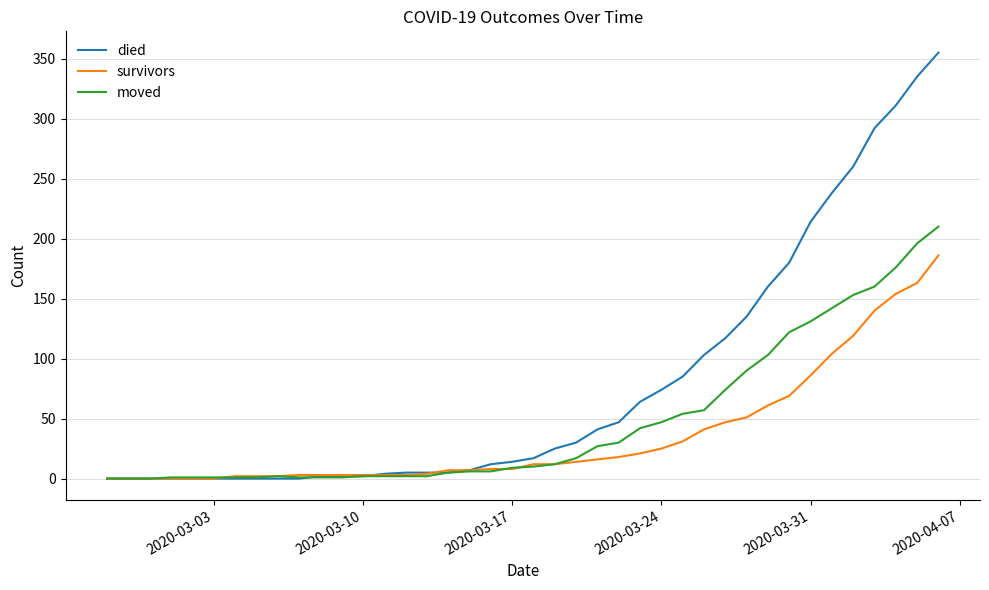

What are all the series names shown in the legend?

died, survivors, moved